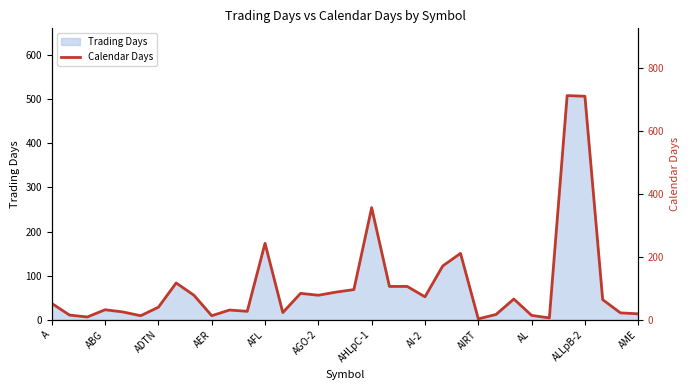

What is the average value?

109